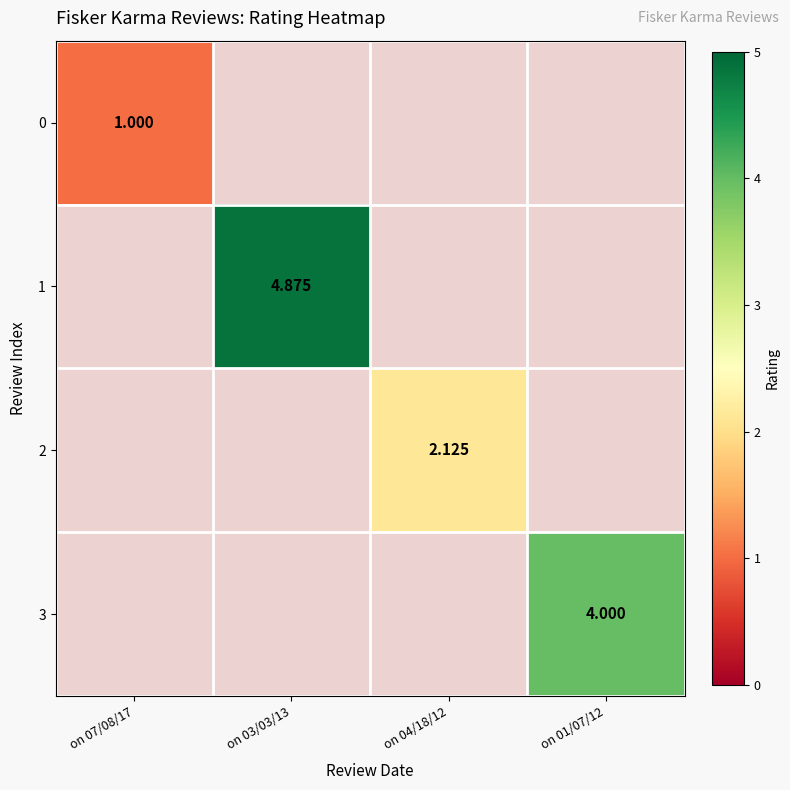

Which category has the lowest value in the 0 series?

on 07/08/17